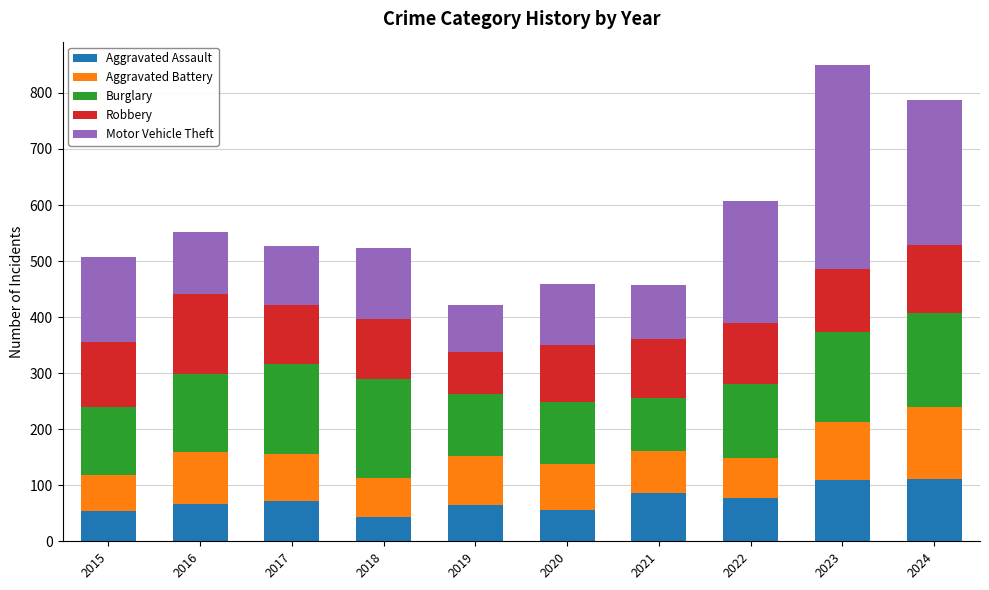

What is the sum of the Aggravated Assault values at 2024 and 2022?

190